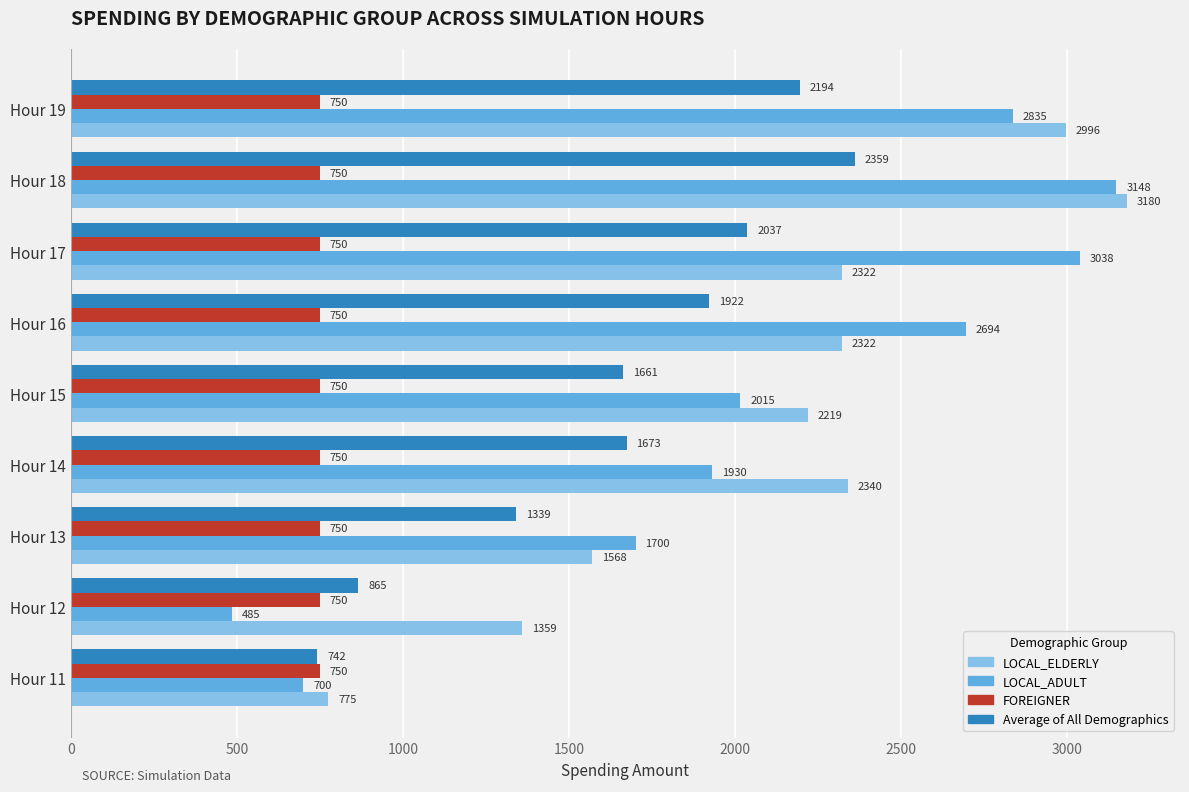

At which category is the sum across all series the highest?

Hour 18